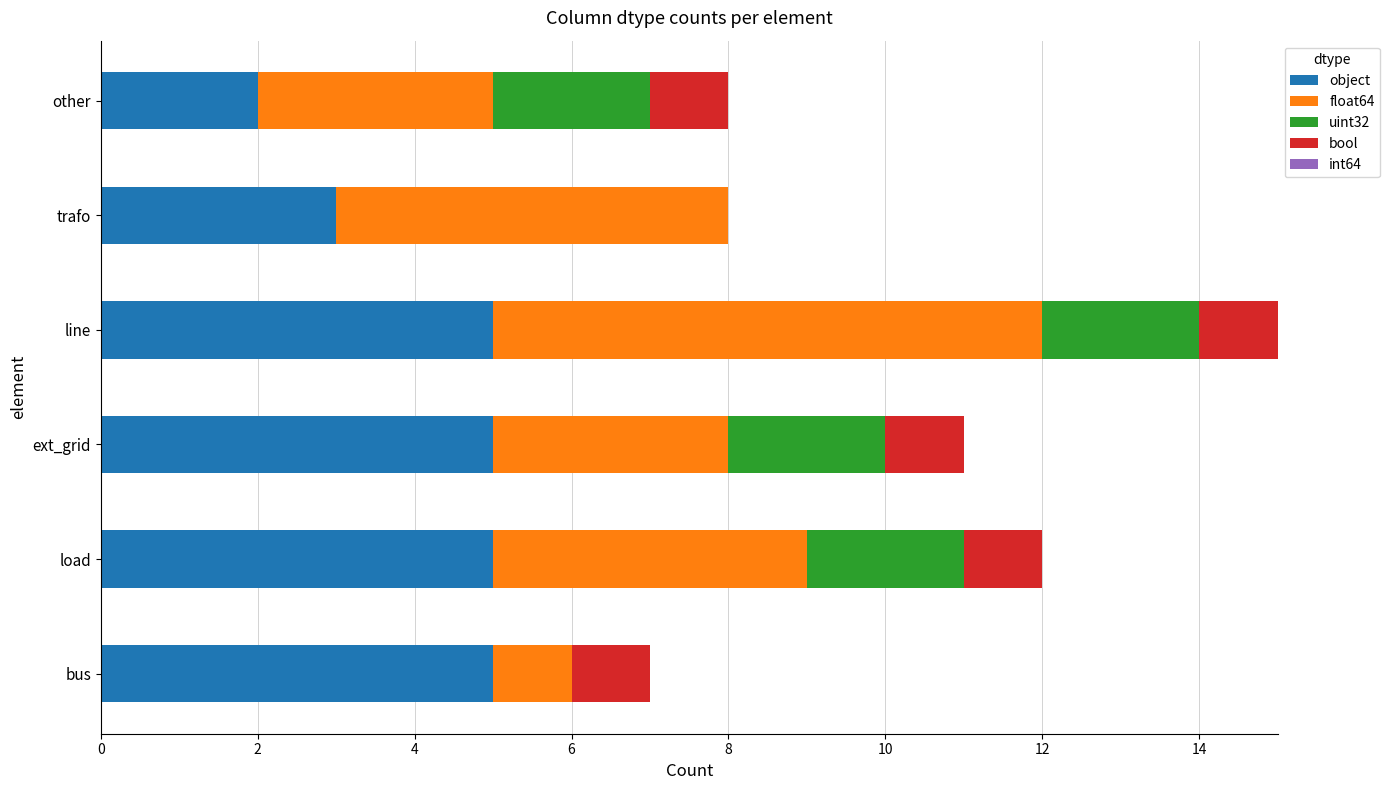

Is it true that object equals 1 at ext_grid?

False